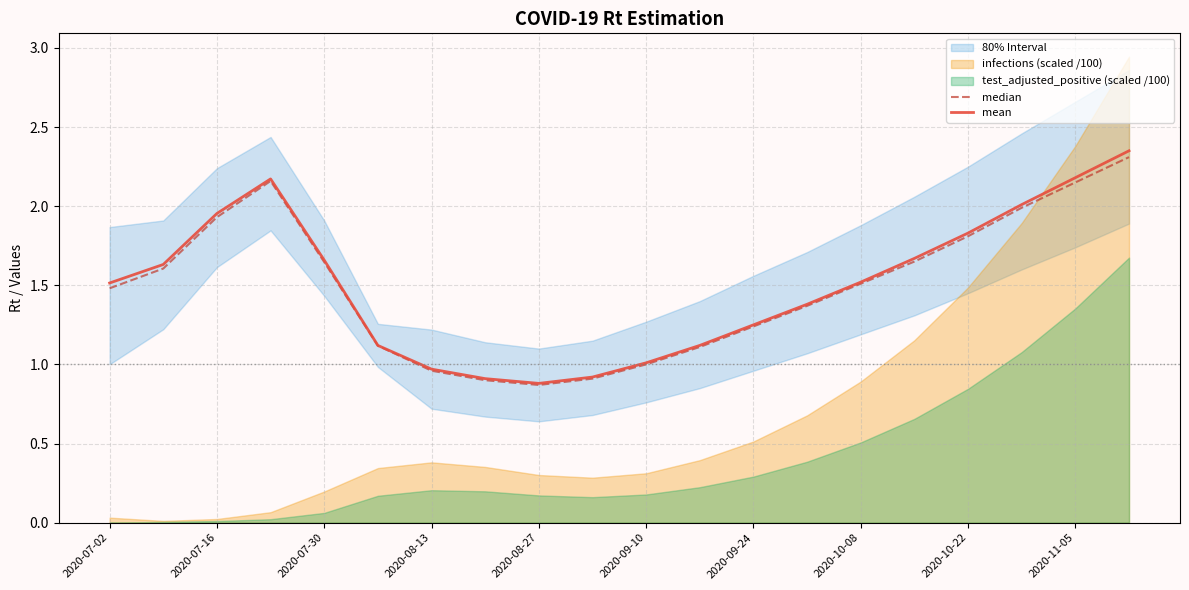

Is it true that mean equals 1.0 at 2020-11-05?

False